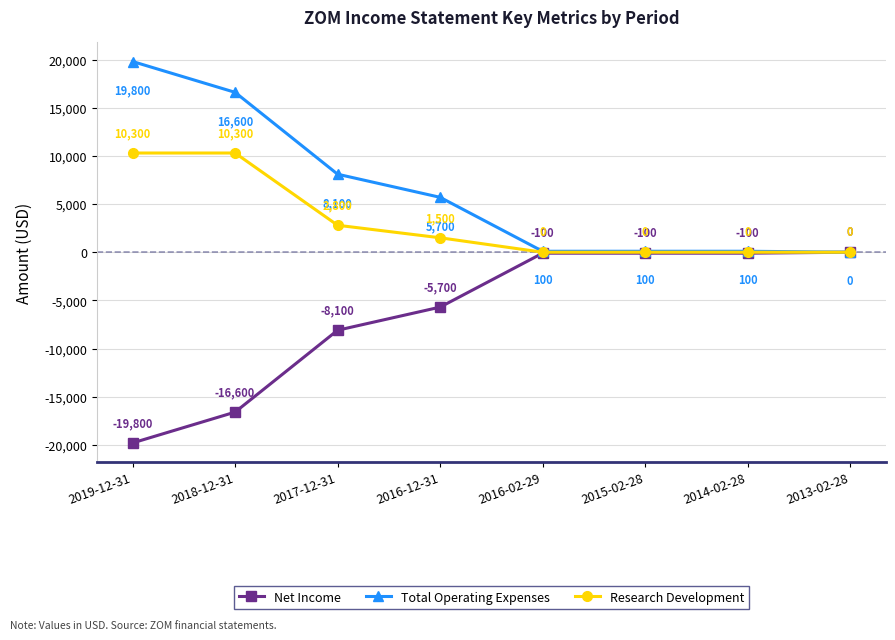

What is the total value across all series at 2016-12-31?

1500